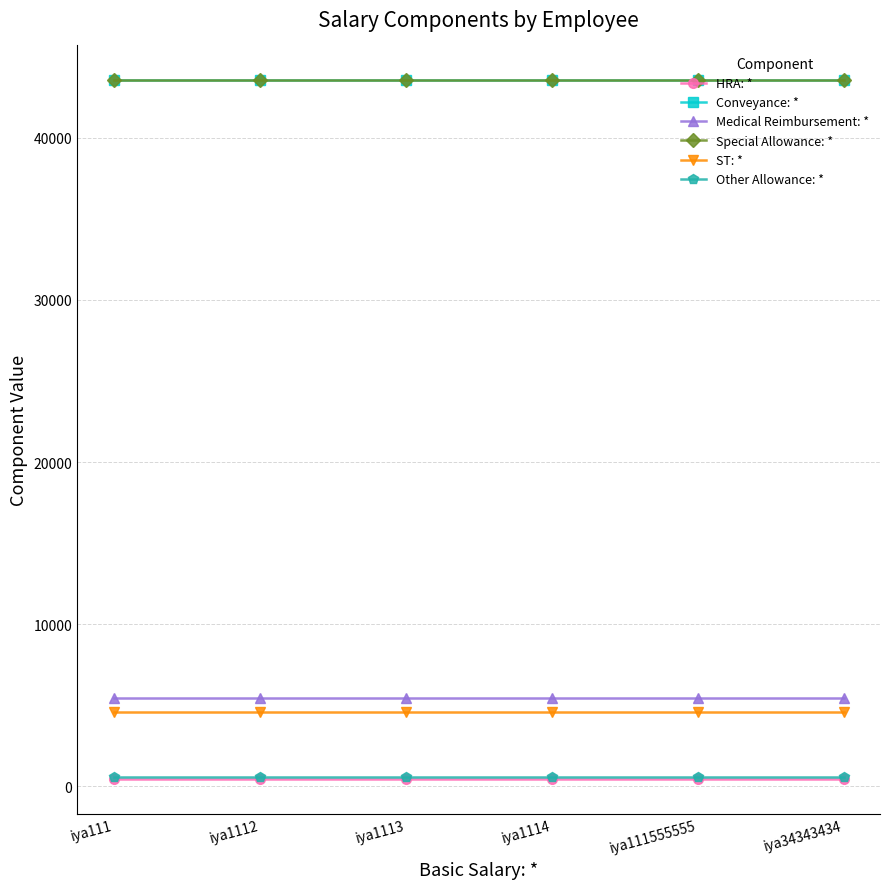

Is it true that Special Allowance: * equals 43543 at iya1113?

True